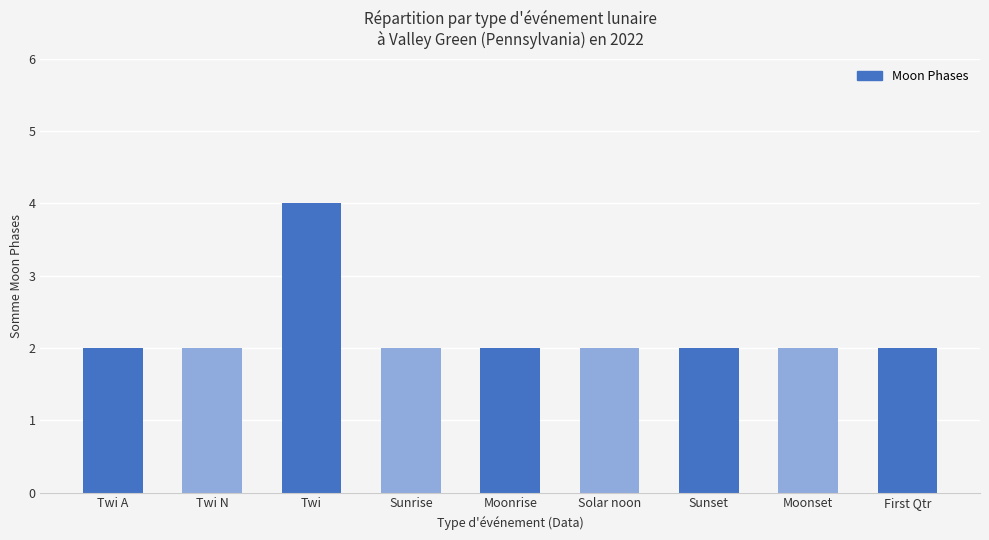

Are the bars grouped side by side (vs. stacked)?

No